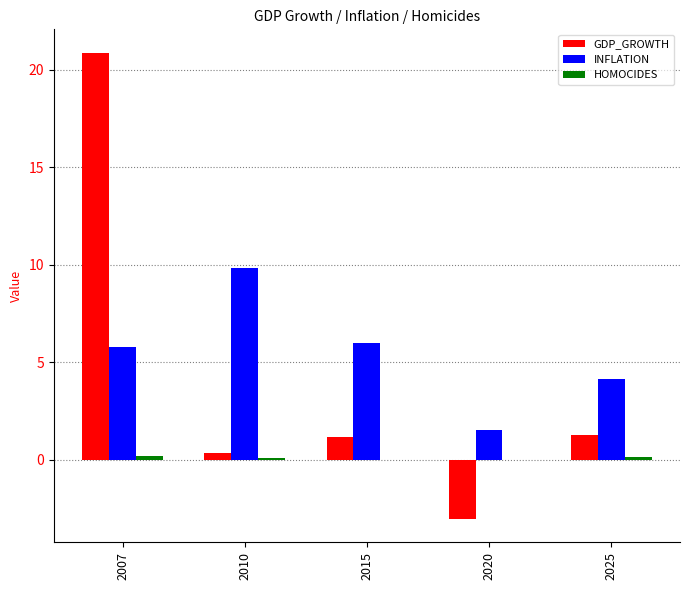

What is the sum of all INFLATION values?

27.3